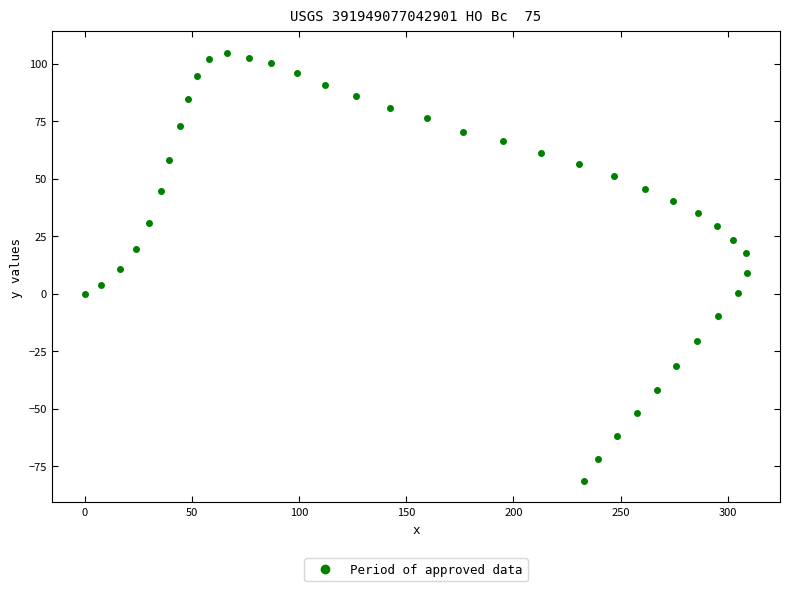

What is the range of Y values (max minus min)?

186.2